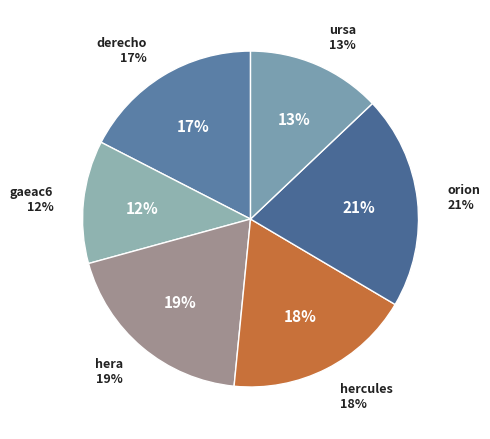

Rank the categories by value from lowest to highest.

gaeac6, ursa, derecho, hercules, hera, orion